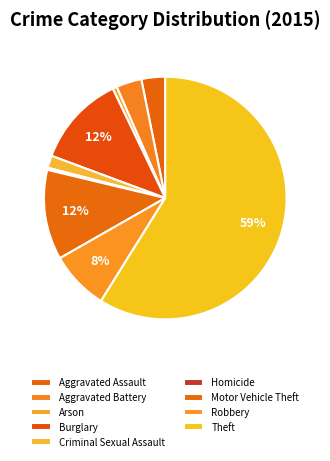

What is the majority slice?

Theft